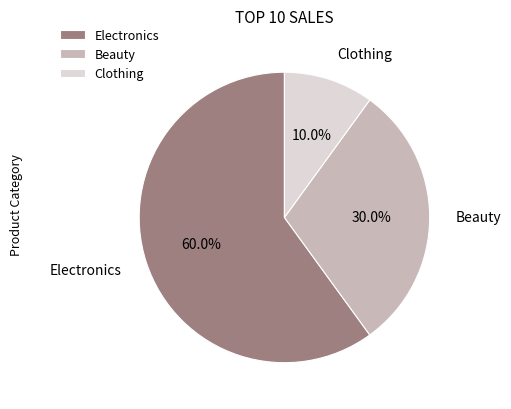

Rank the categories by value from lowest to highest.

Clothing, Beauty, Electronics